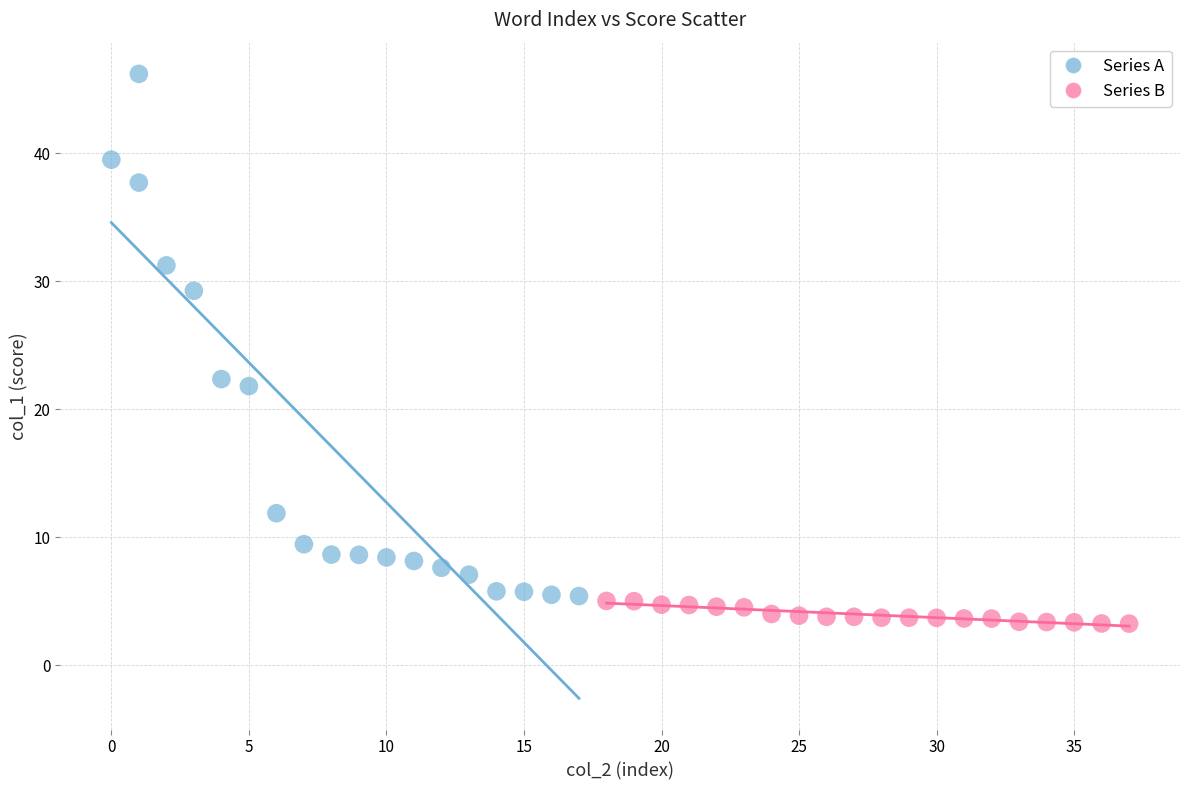

Which series has the widest spread of Y values?

Series A